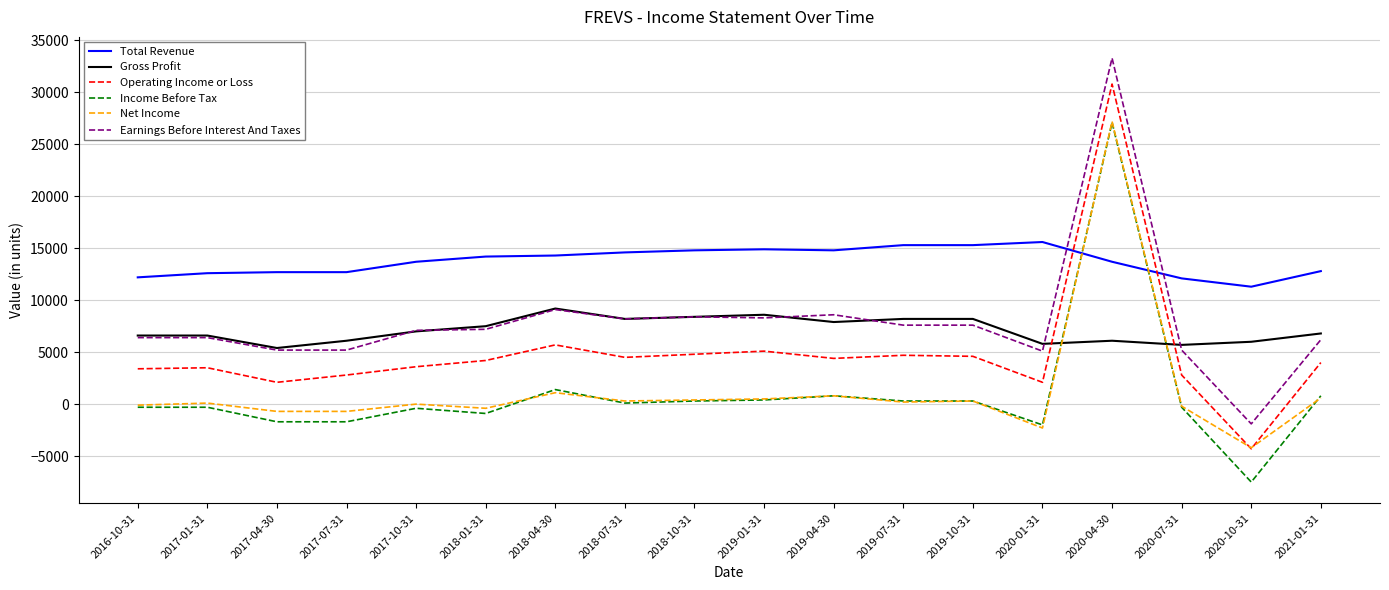

Where is Operating Income or Loss nearest to the value 13250?

2018-04-30